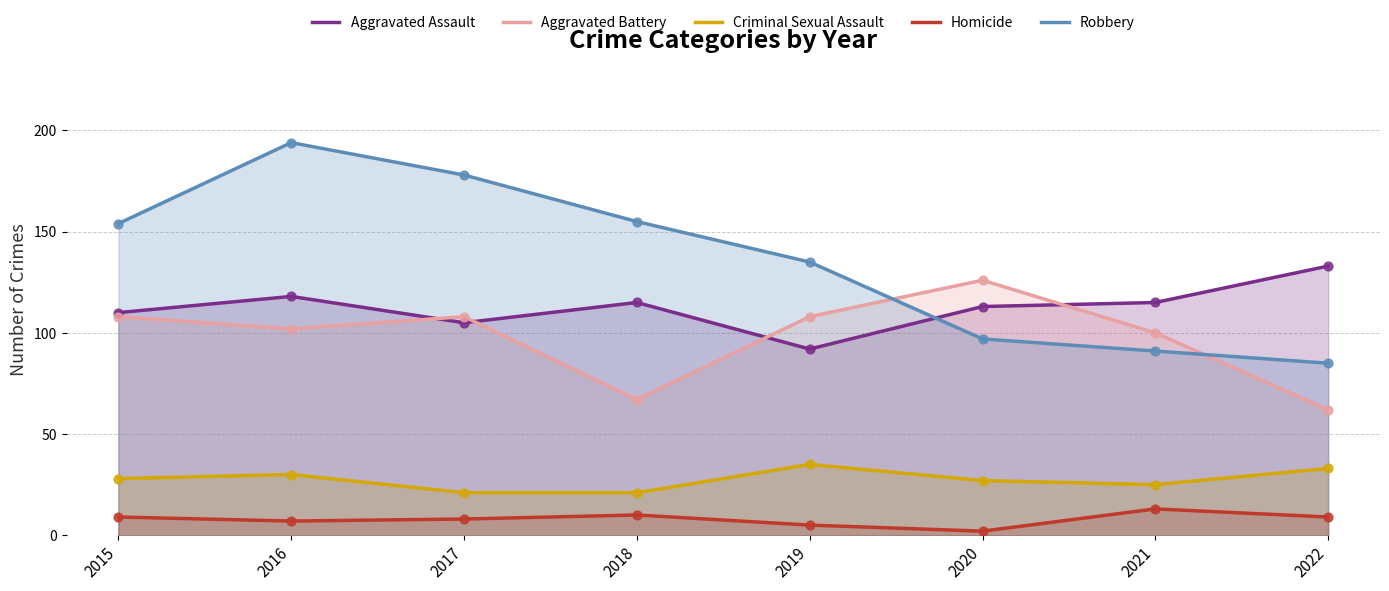

At how many categories does at least one series exceed 11?

8